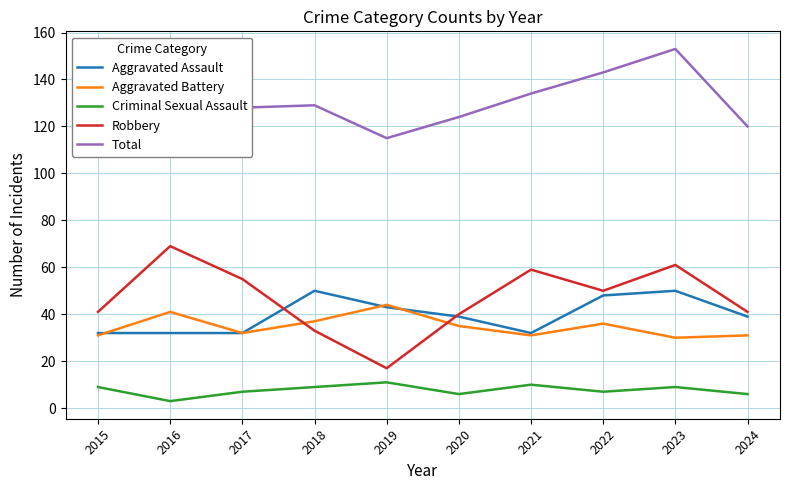

Where does the Robbery series first go above 50?

2016